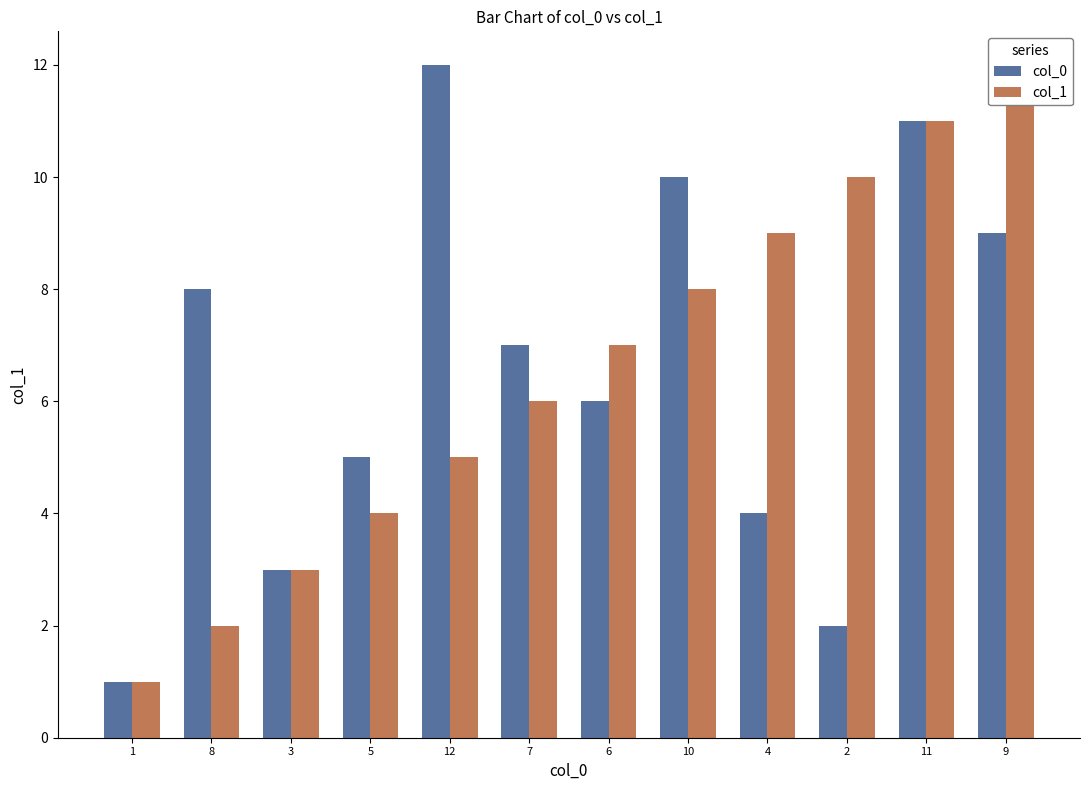

Reading left to right, list all the values displayed in this chart.

col_0: 1	8	3	5	12	7	6	10	4	2	11	9
col_1: 1	2	3	4	5	6	7	8	9	10	11	12